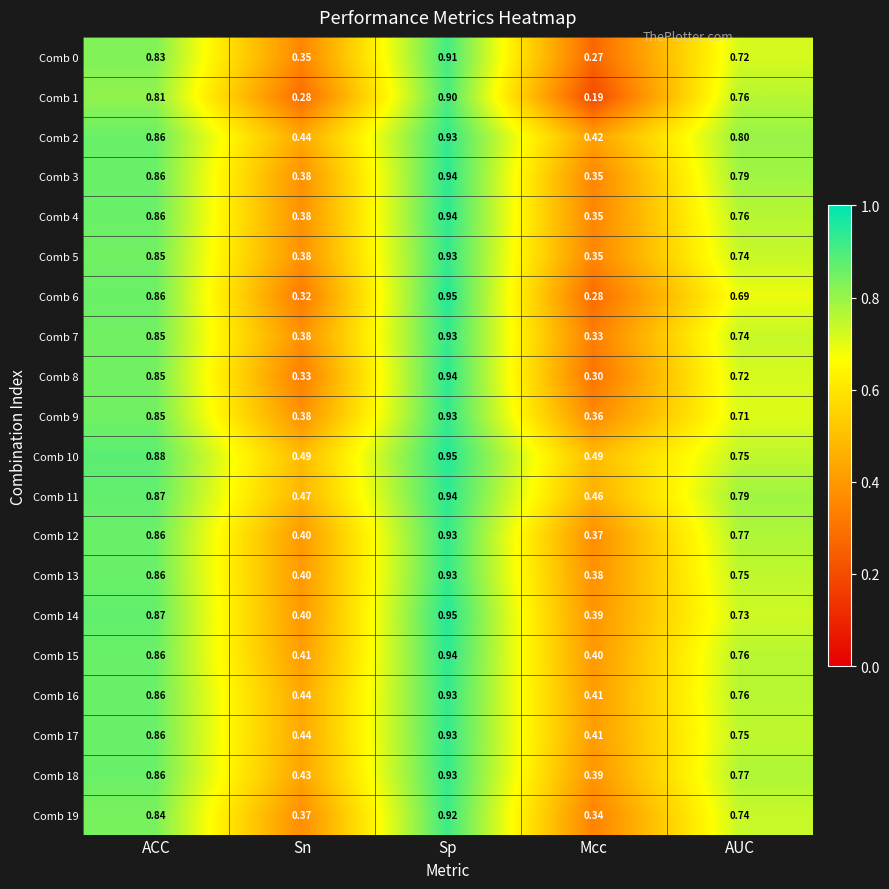

Rank the categories by Comb 0 value from lowest to highest.

Mcc, Sn, AUC, ACC, Sp